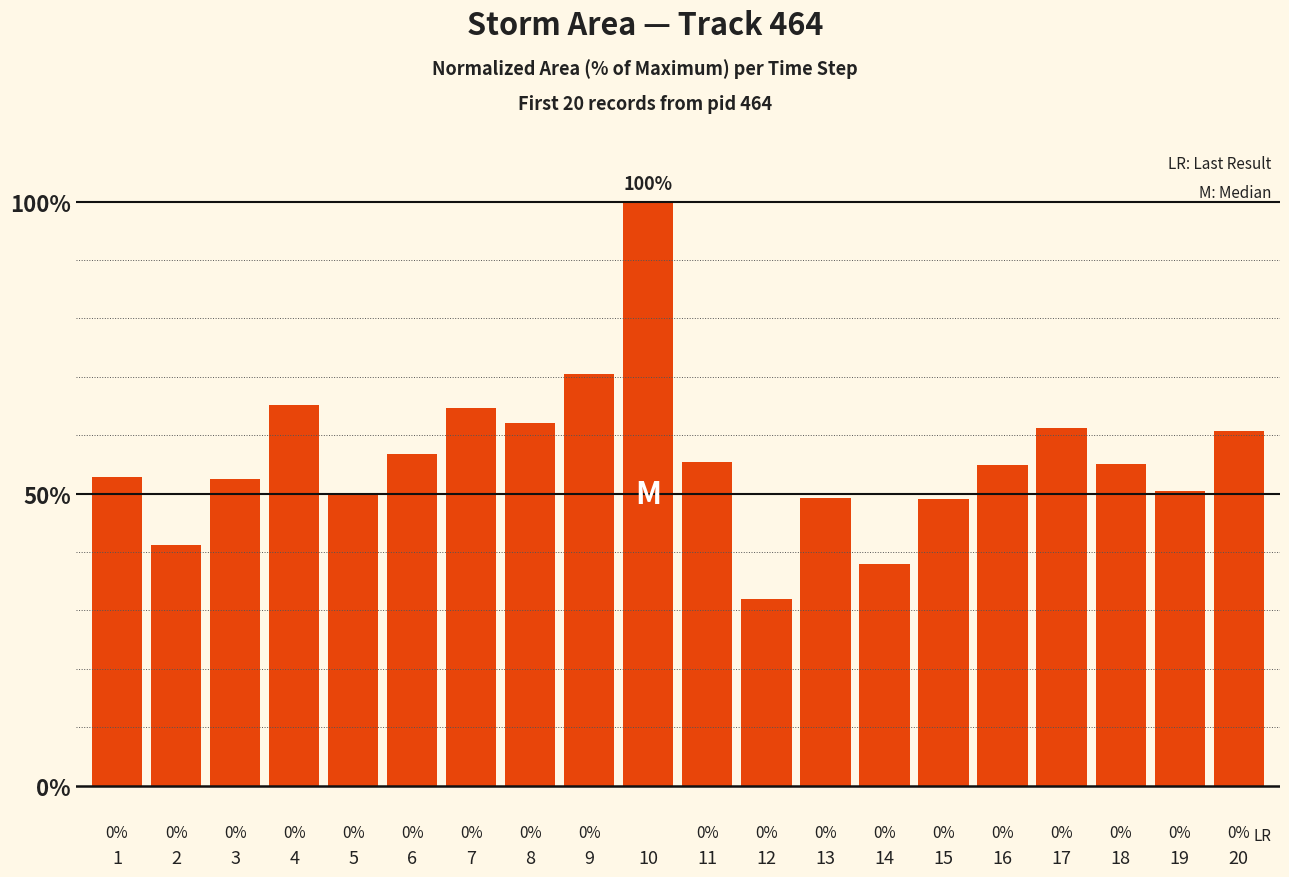

Which has a higher value, 17 or 16?

17